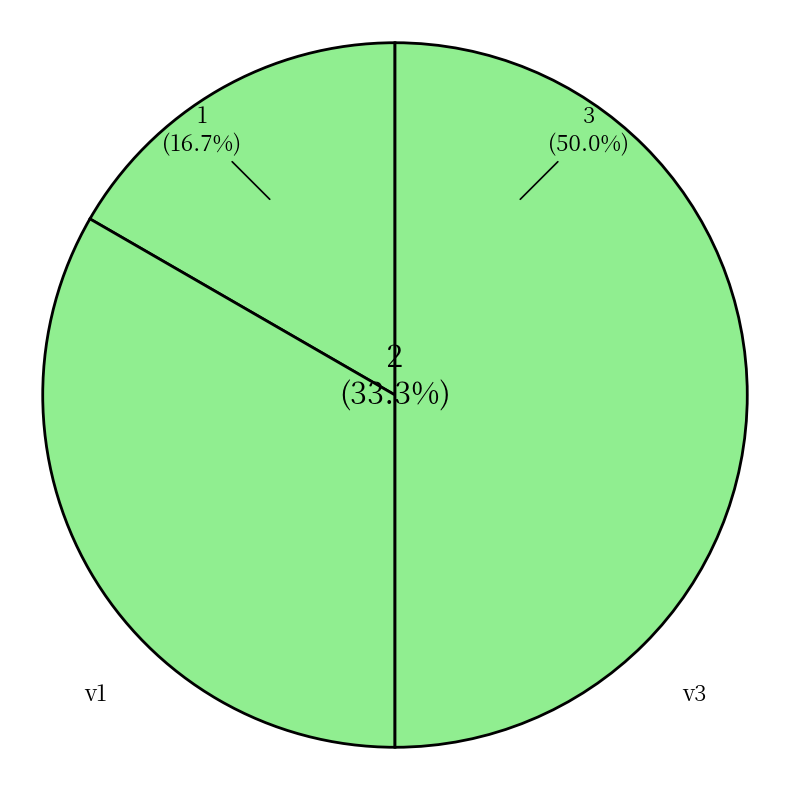

Is it true that v3 is 64% of the pie?

False